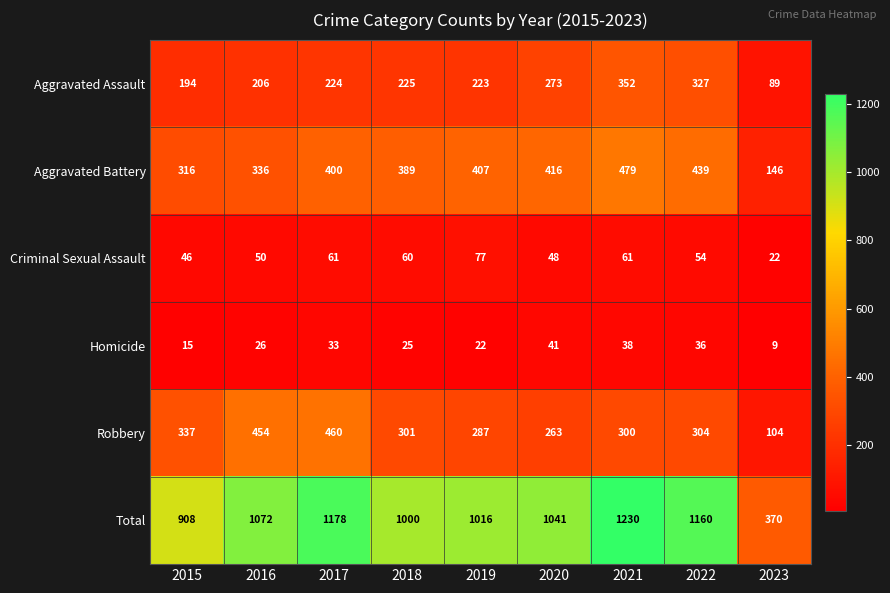

Which series has the largest range (max minus min)?

Total